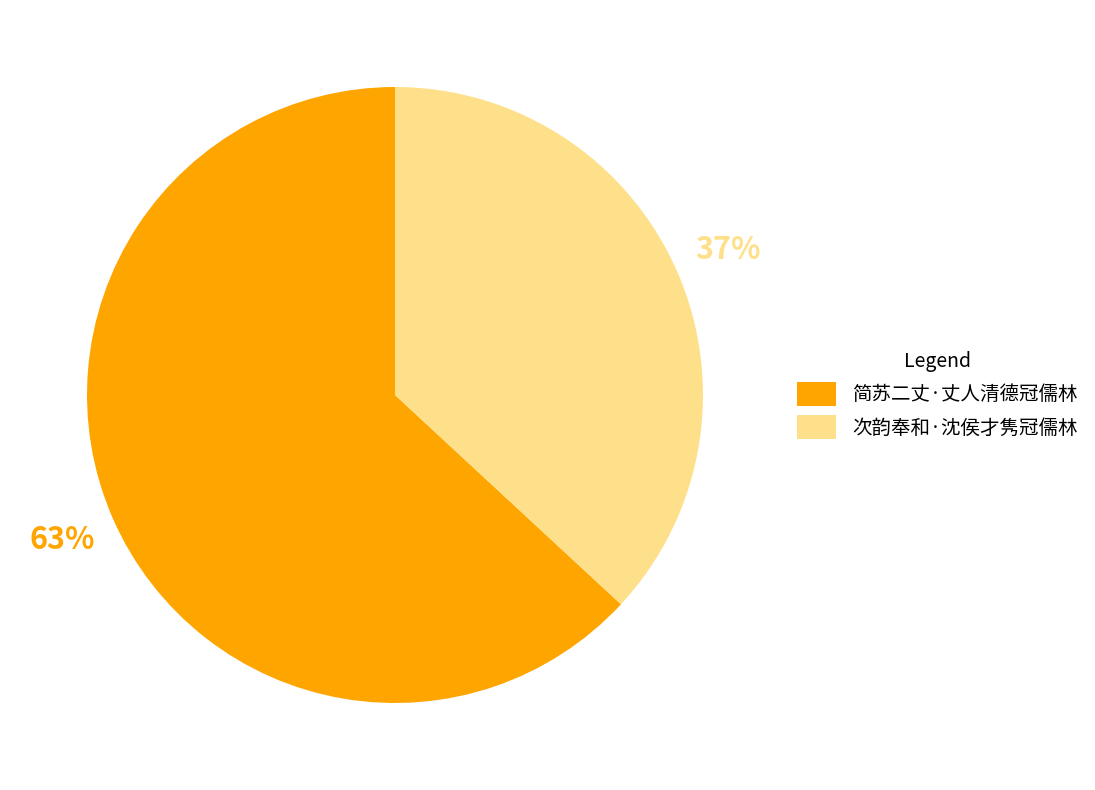

Do 次韵奉和·沈侯才隽冠儒林 and 简苏二丈·丈人清德冠儒林 together represent more than half of the pie?

Yes